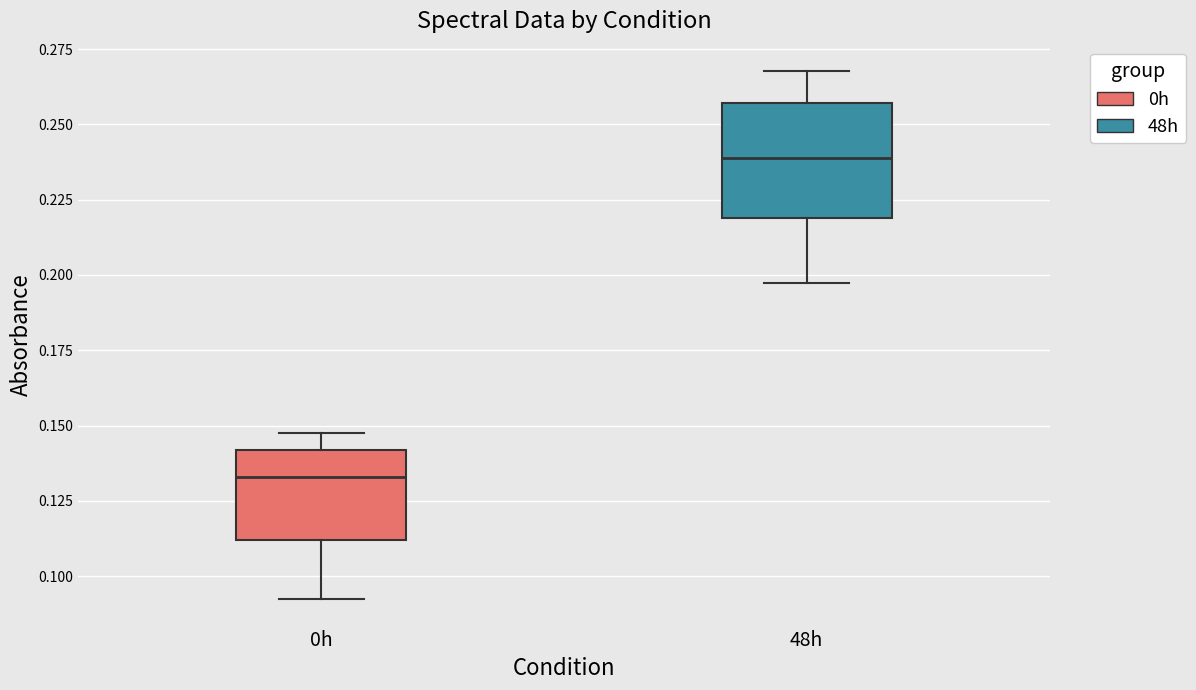

Reading left to right, transcribe this box plot: for each box, give where its median line is, the range the box spans, and where its two whiskers end, as read against the y-axis. The values are not printed on the chart, so give them approximately, as read against the axis.

0h: median 0.135, box 0.110 to 0.140, whiskers 0.090 to 0.150
48h: median 0.240, box 0.220 to 0.255, whiskers 0.195 to 0.270